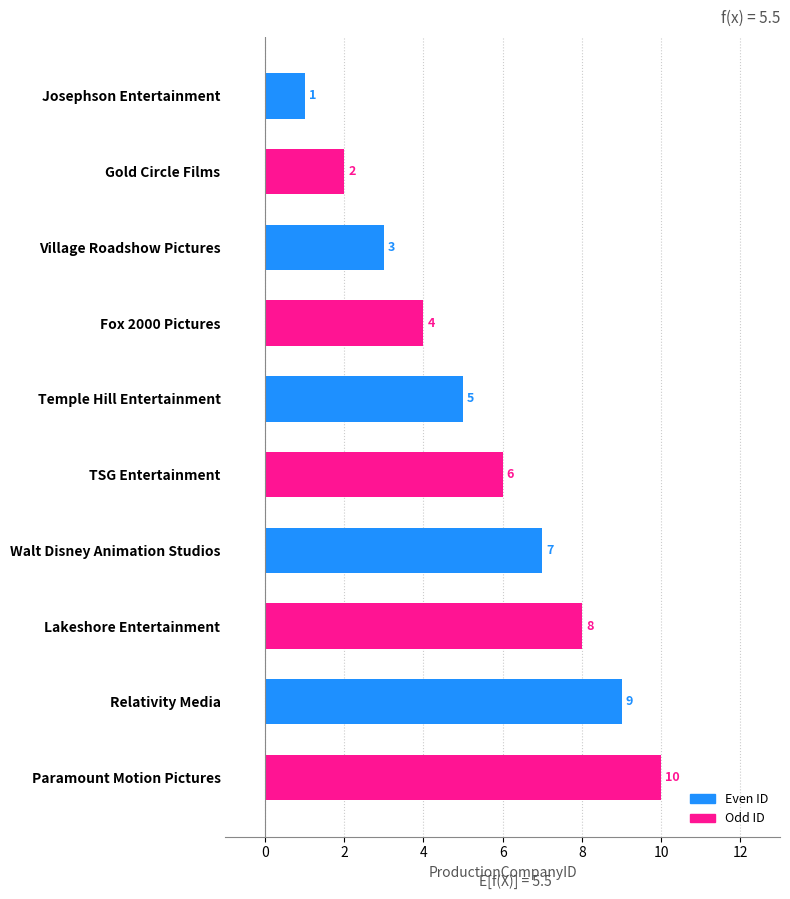

What is the change in value from TSG Entertainment to Relativity Media?

+3